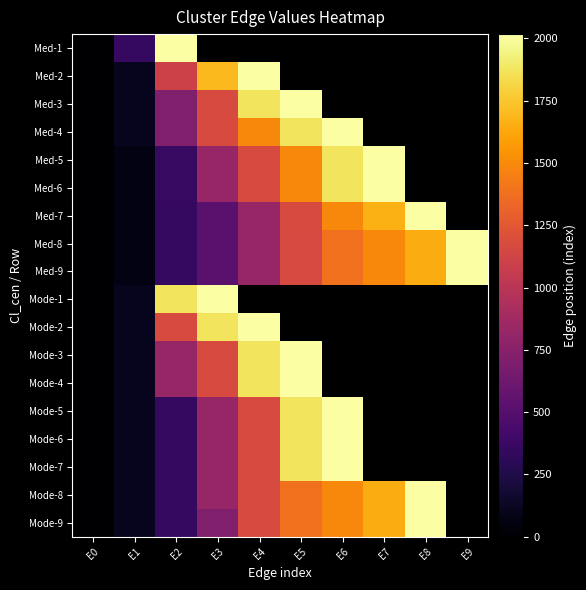

At E1, list the series in order from smallest to largest.

Med-5, Med-6, Med-7, Med-8, Med-9, Med-2, Med-3, Med-4, Mode-1, Mode-2, Mode-3, Mode-4, Mode-5, Mode-6, Mode-7, Mode-8, Mode-9, Med-1